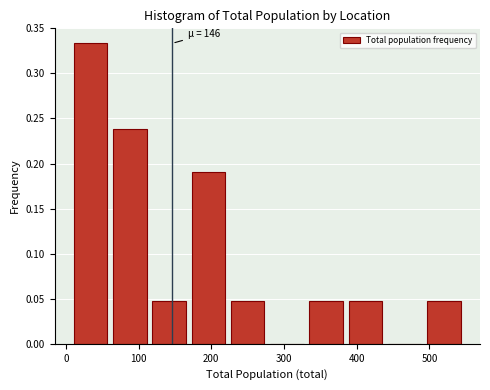

Which range on the x-axis has the tallest bar?

7 to 61